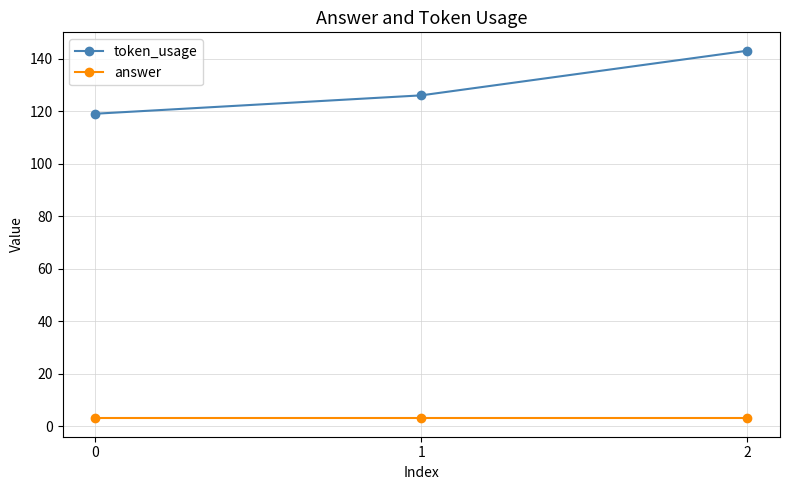

Is the value of token_usage at 1 greater than the value of answer at 1?

Yes